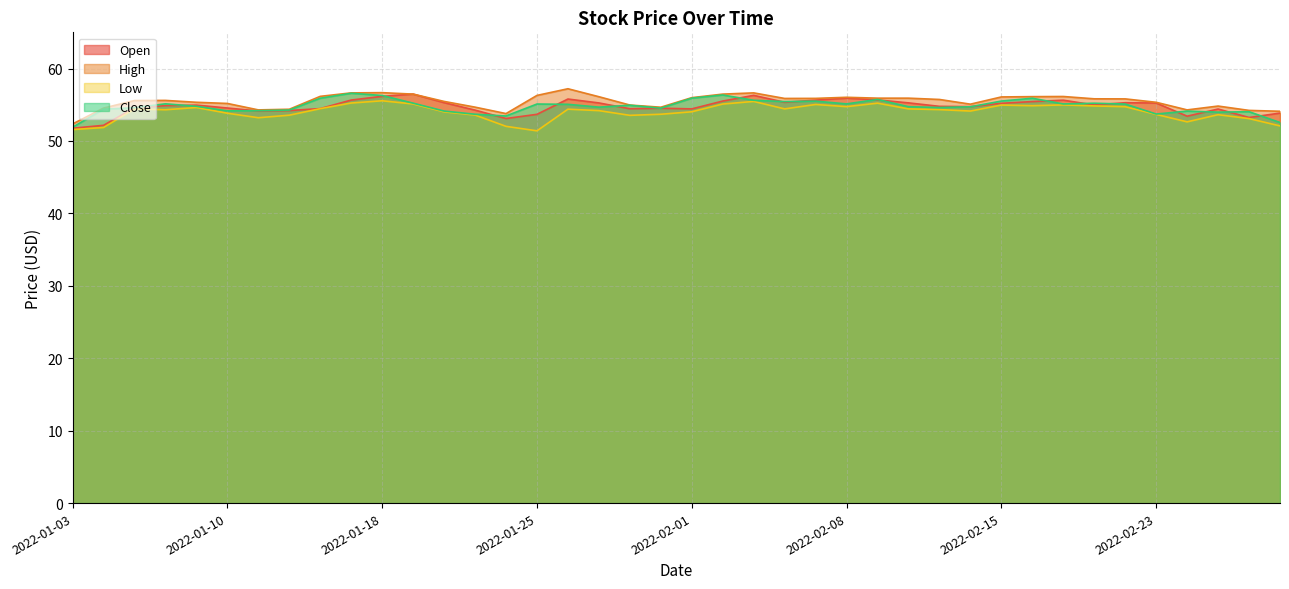

What value does the High series have at 2022-02-01?

56.0